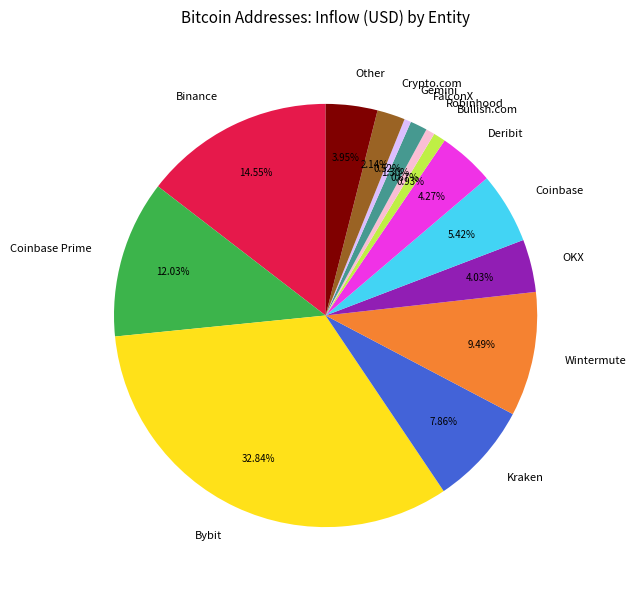

To the nearest percent, what percentage of the pie is Bybit?

33%